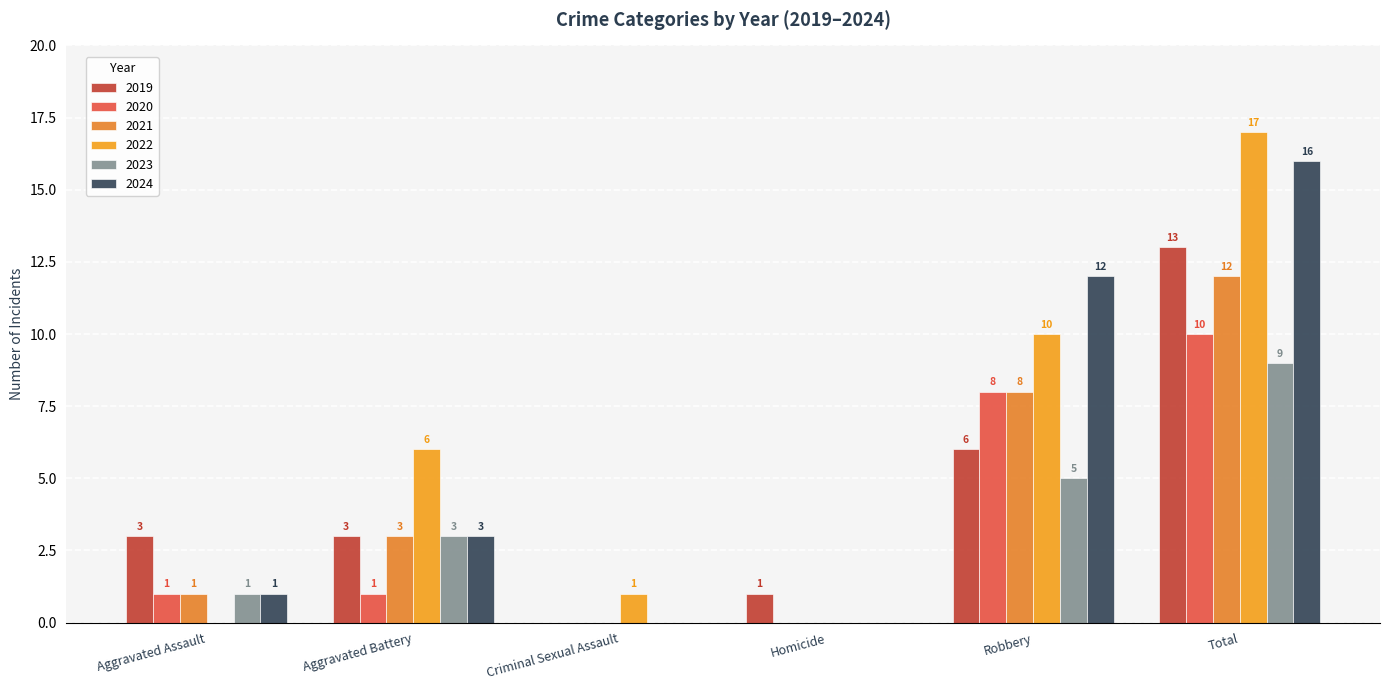

How many groups of bars are there?

6